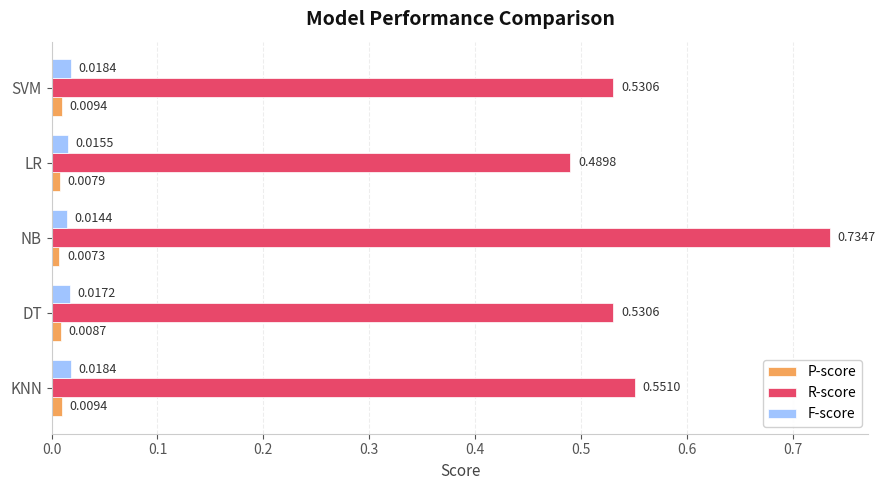

Which series has the largest total across all categories?

R-score